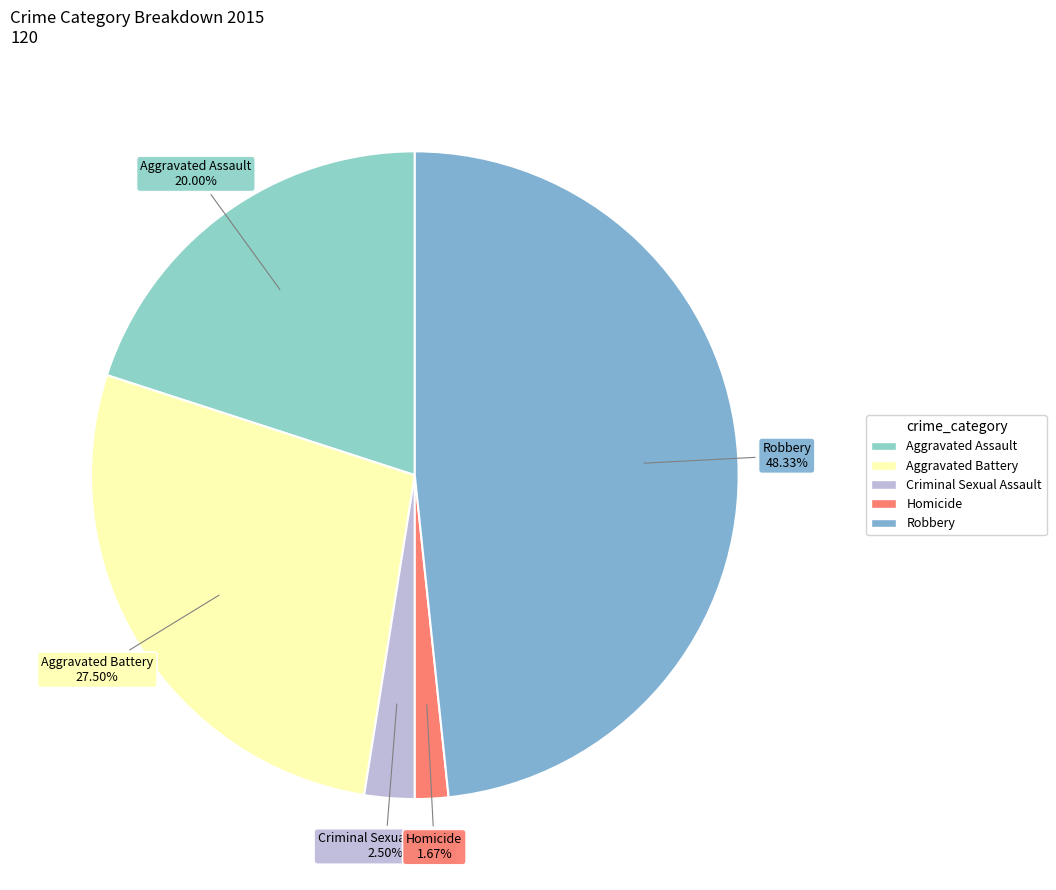

Rank the categories by value from highest to lowest.

Robbery, Aggravated Battery, Aggravated Assault, Criminal Sexual Assault, Homicide